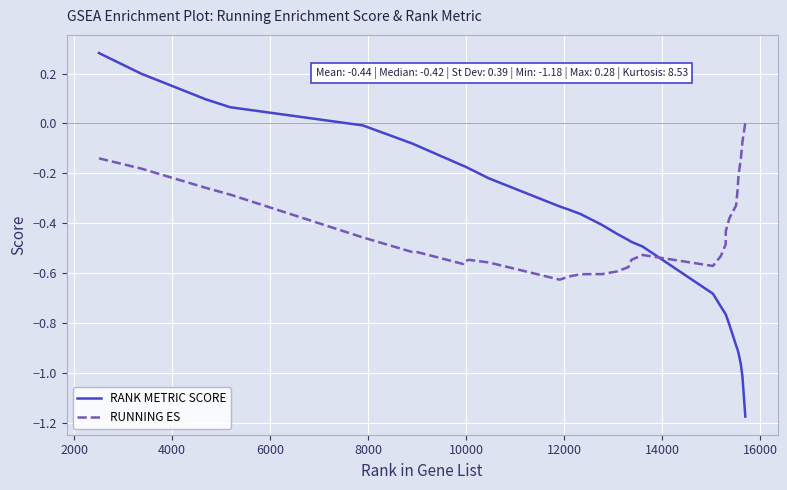

Which series has the widest spread of values?

RANK METRIC SCORE